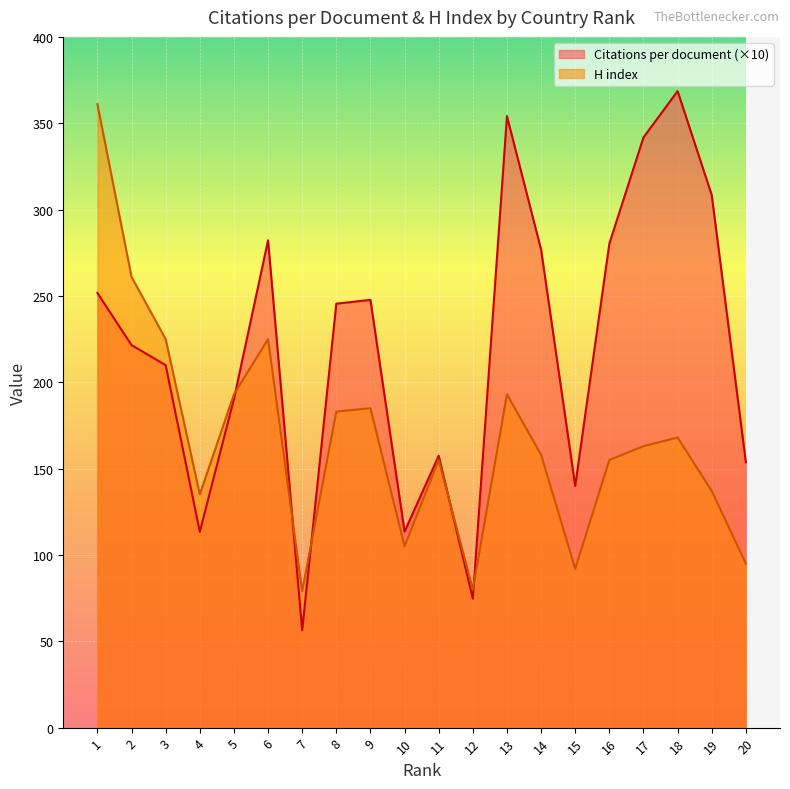

Where does the Citations per document series first go above 245?

1